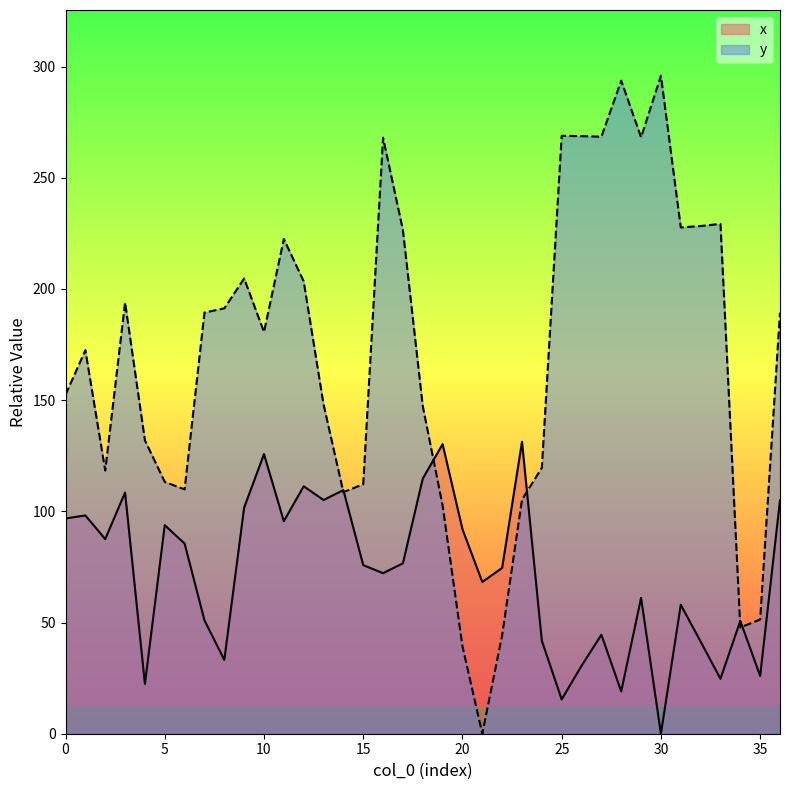

At which label does y reach its minimum?

21